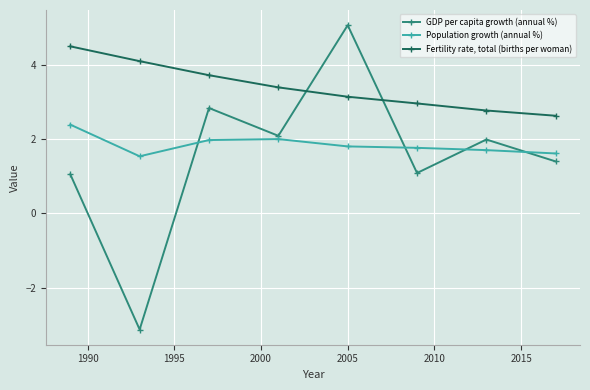

Which series has the widest spread of values?

GDP per capita growth (annual %)